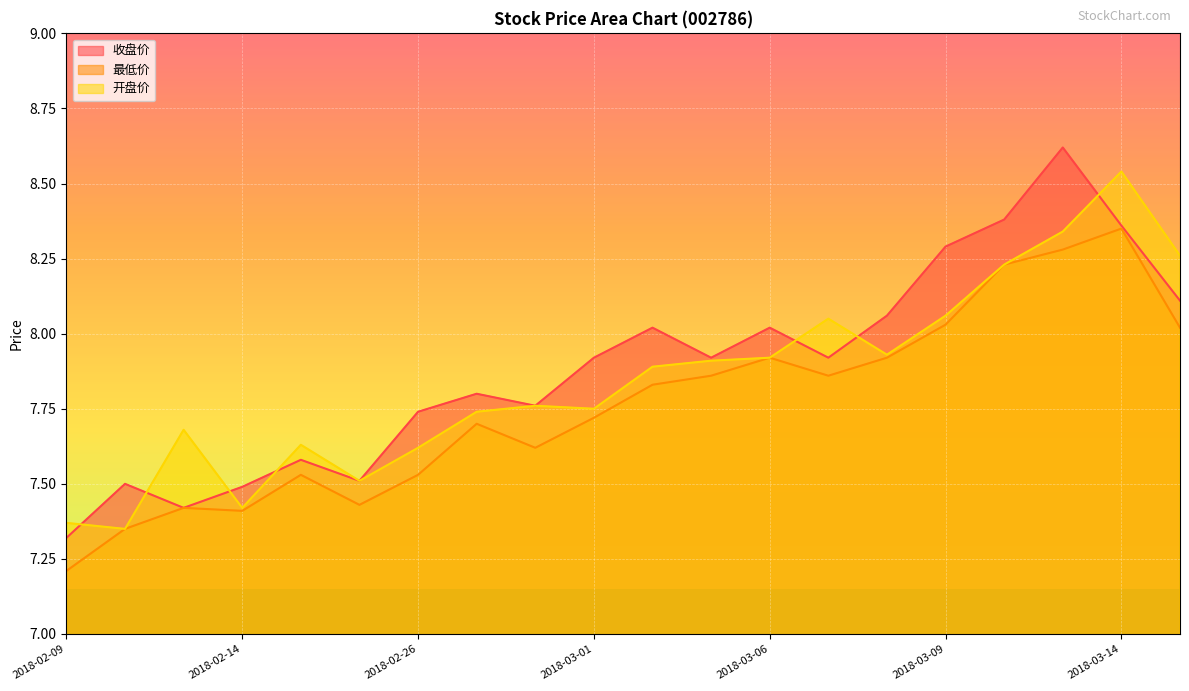

What is the sum of all 收盘价 values?

157.7